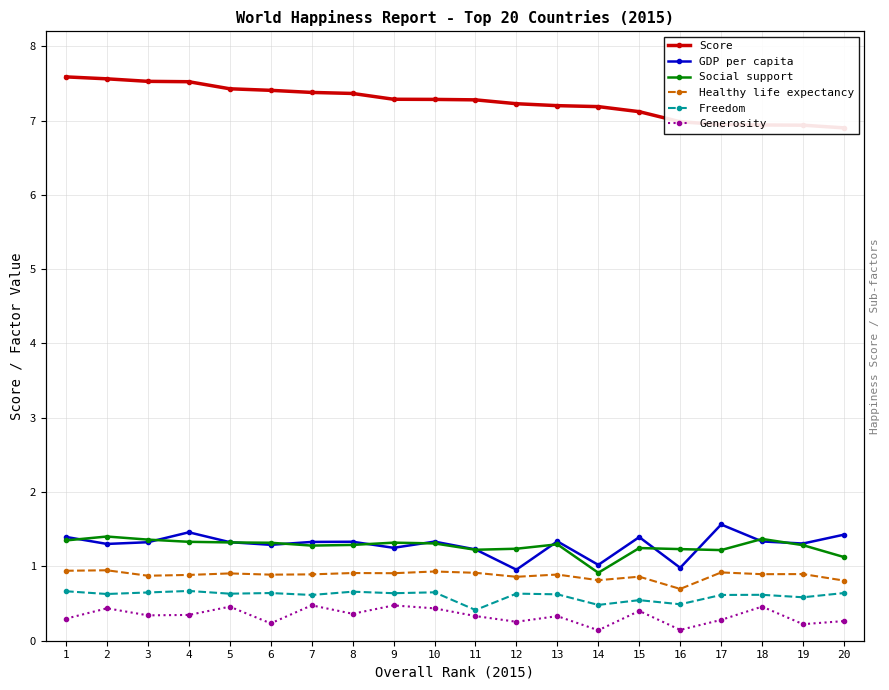

Which category has the highest value in the Healthy life expectancy series?

2